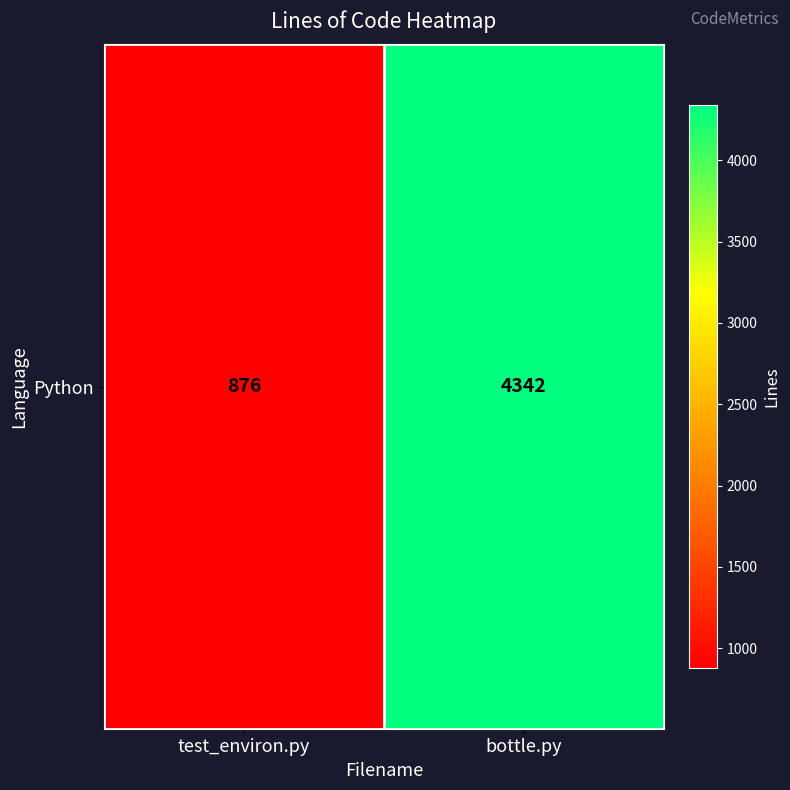

Reading left to right, what are all the values shown in this chart?

876	4342